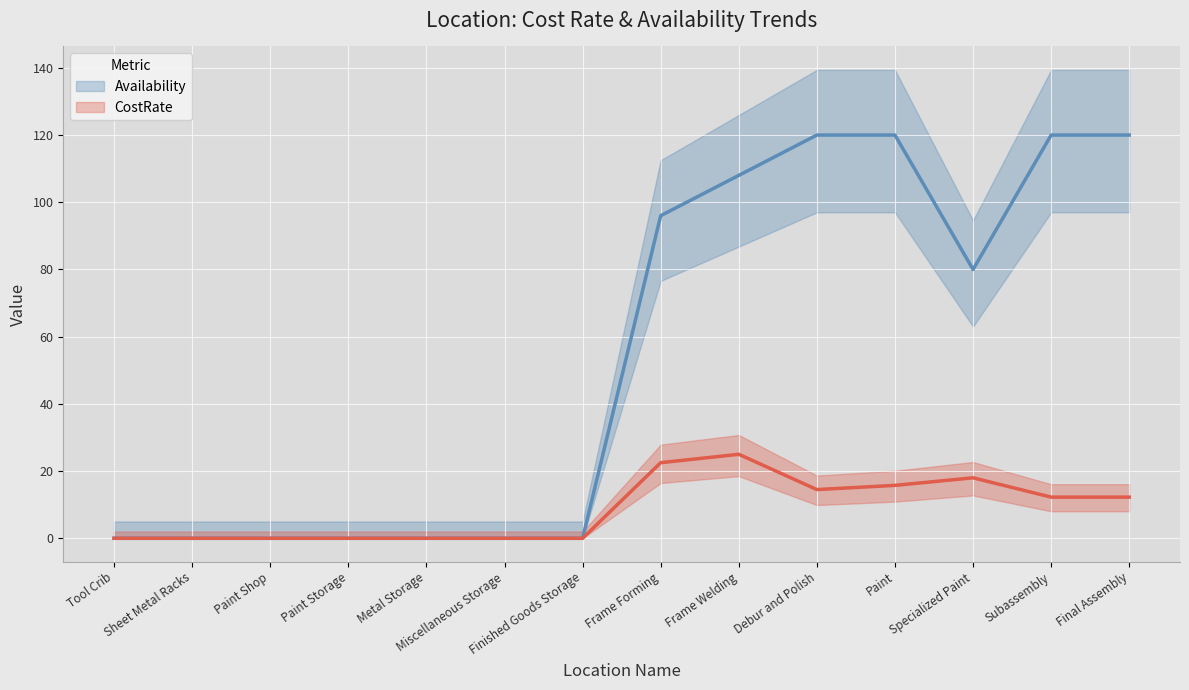

At which category is the sum across all series the highest?

Paint